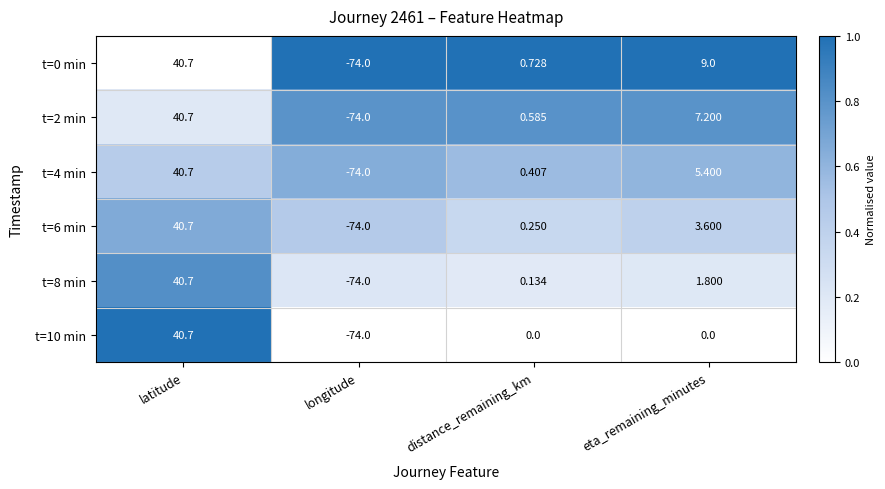

Rank the categories by t=4 min value from lowest to highest.

longitude, distance_remaining_km, eta_remaining_minutes, latitude